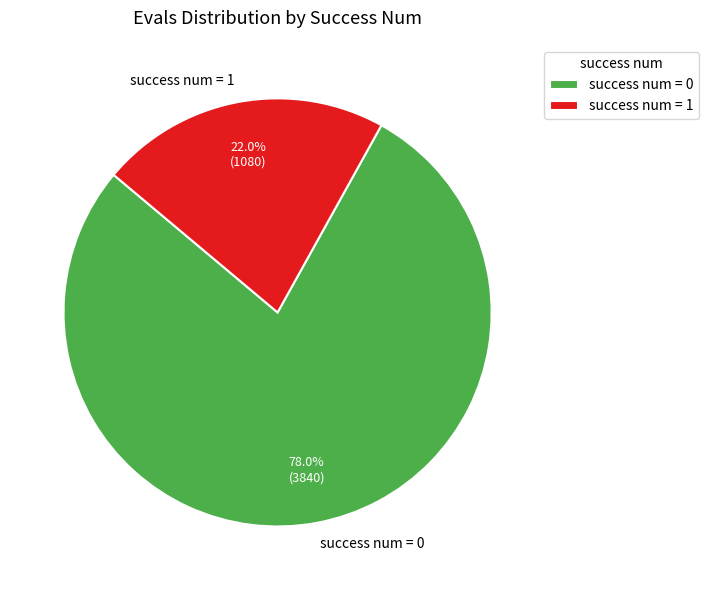

Approximately how many times larger is the value at success num = 1 compared to success num = 0?

0.3